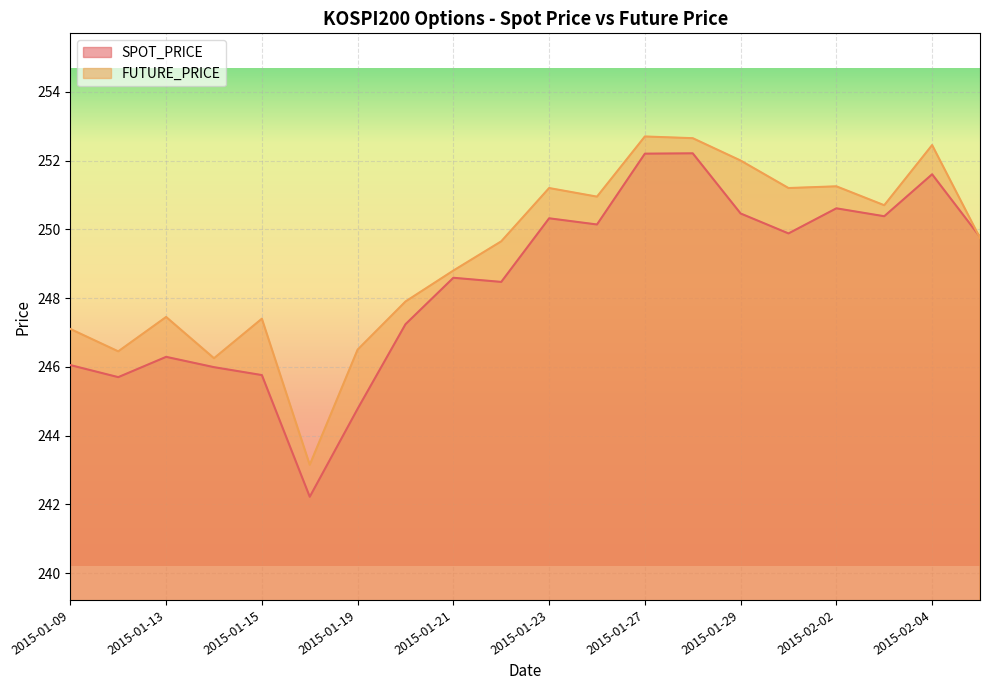

Reading left to right, list all the values displayed in this chart.

SPOT_PRICE: 2015-01-09=246.1	2015-01-12=245.7	2015-01-13=246.3	2015-01-14=246.0	2015-01-15=245.8	2015-01-16=242.2	2015-01-19=244.8	2015-01-20=247.2	2015-01-21=248.6	2015-01-22=248.5	2015-01-23=250.3	2015-01-26=250.1	2015-01-27=252.2	2015-01-28=252.2	2015-01-29=250.5	2015-01-30=249.9	2015-02-02=250.6	2015-02-03=250.4	2015-02-04=251.6	2015-02-05=249.8
FUTURE_PRICE: 2015-01-09=247.1	2015-01-12=246.4	2015-01-13=247.4	2015-01-14=246.2	2015-01-15=247.4	2015-01-16=243.2	2015-01-19=246.5	2015-01-20=247.9	2015-01-21=248.8	2015-01-22=249.7	2015-01-23=251.2	2015-01-26=250.9	2015-01-27=252.7	2015-01-28=252.7	2015-01-29=252.0	2015-01-30=251.2	2015-02-02=251.2	2015-02-03=250.7	2015-02-04=252.4	2015-02-05=249.8